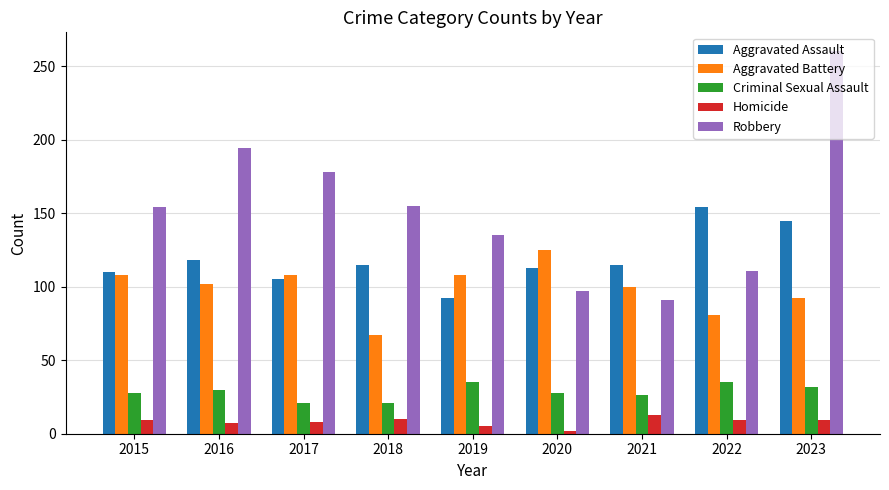

What is the difference between the second highest and second lowest values in the Aggravated Assault series?

40